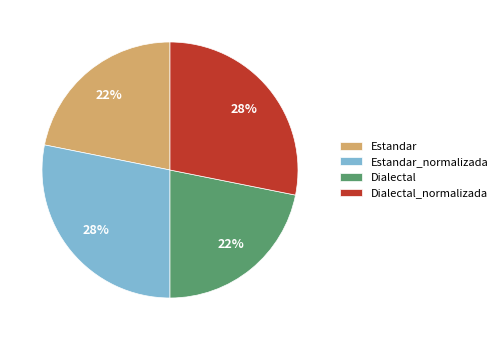

Which has a higher value, Dialectal_normalizada or Estandar?

Dialectal_normalizada